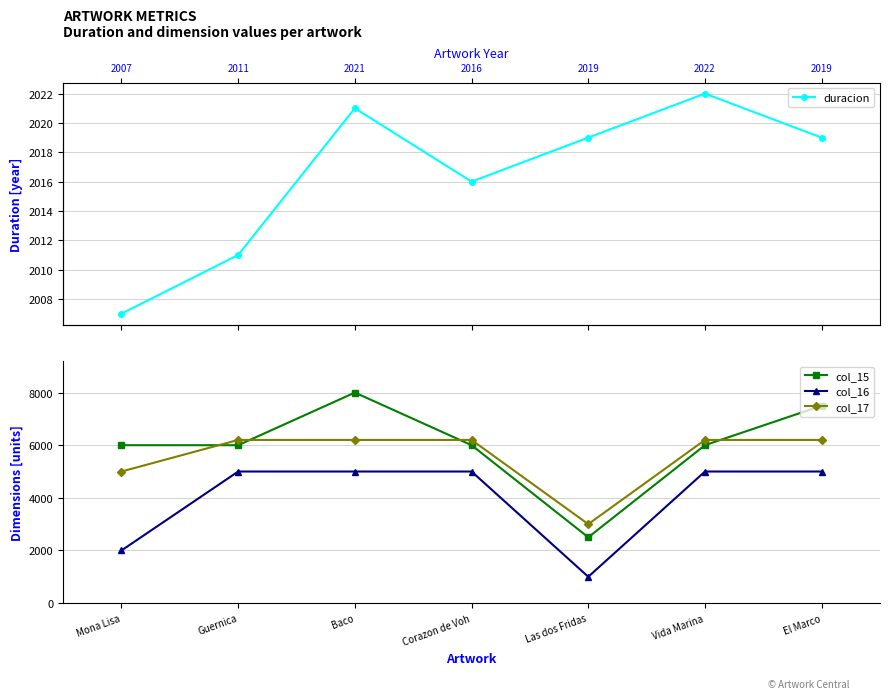

What is the sum of the duracion values at Baco and Mona Lisa?

4028